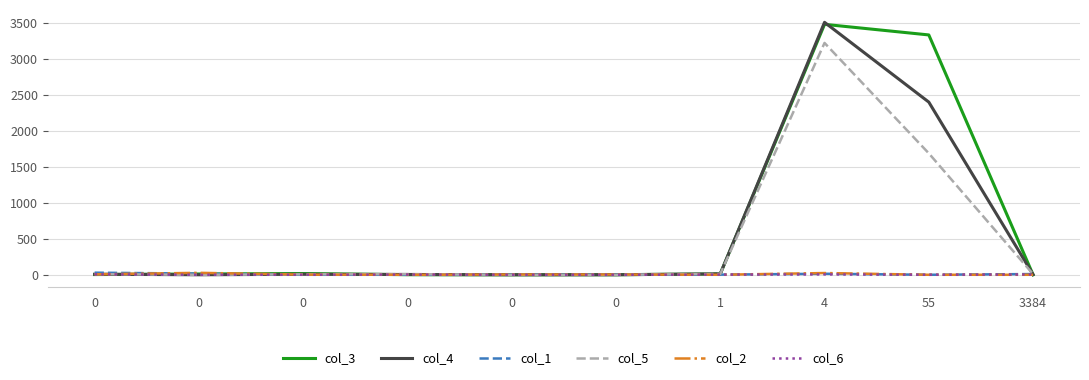

True or false: col_4 and col_3 cross at least once.

True